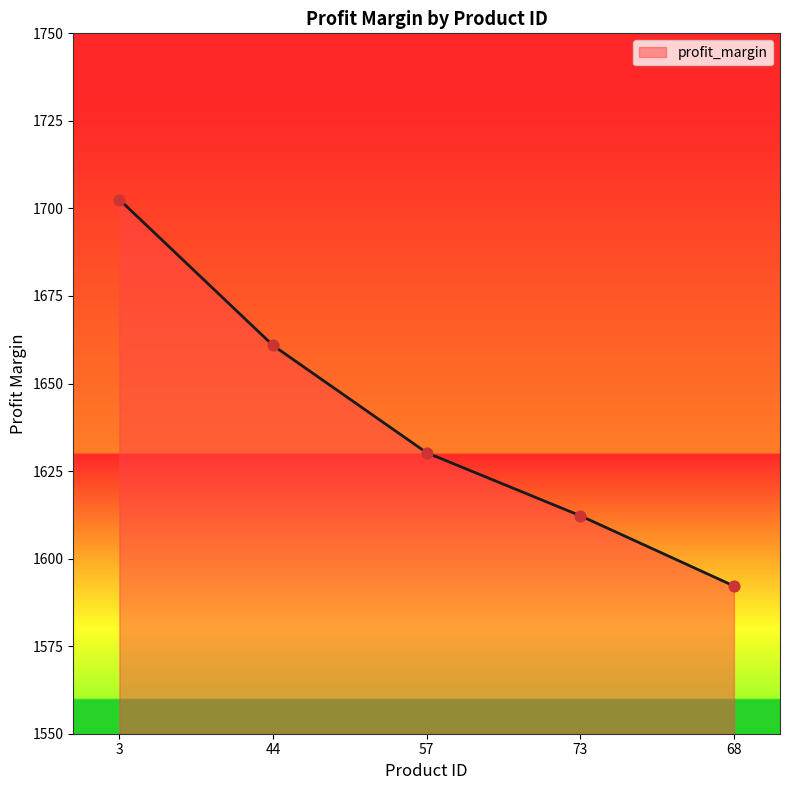

What is the change in value from 44 to 68?

-68.7